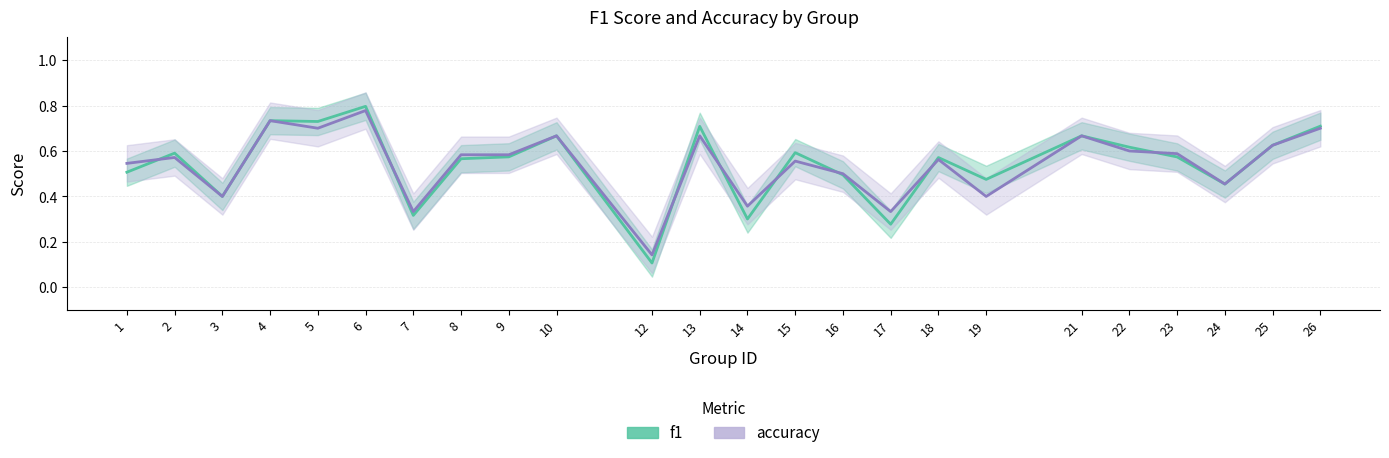

Which series changed the most between 16 and 21?

f1